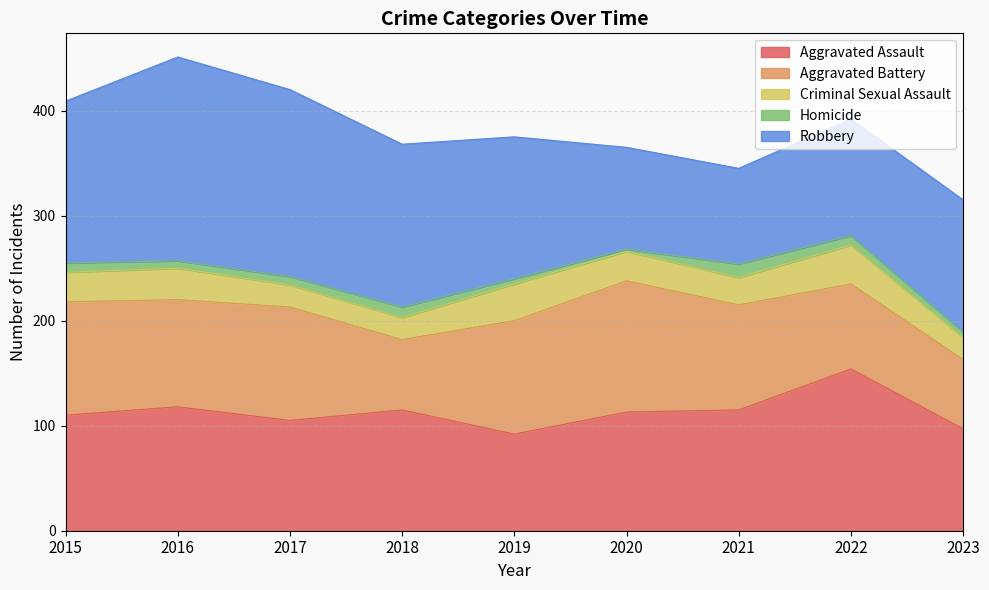

At which category is the sum across all series the highest?

2016